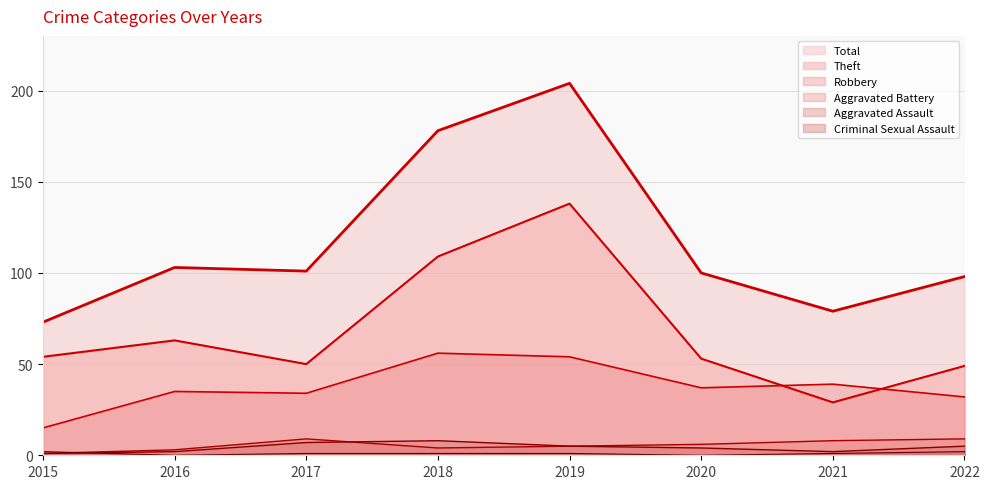

How many categories are shown in the chart?

8